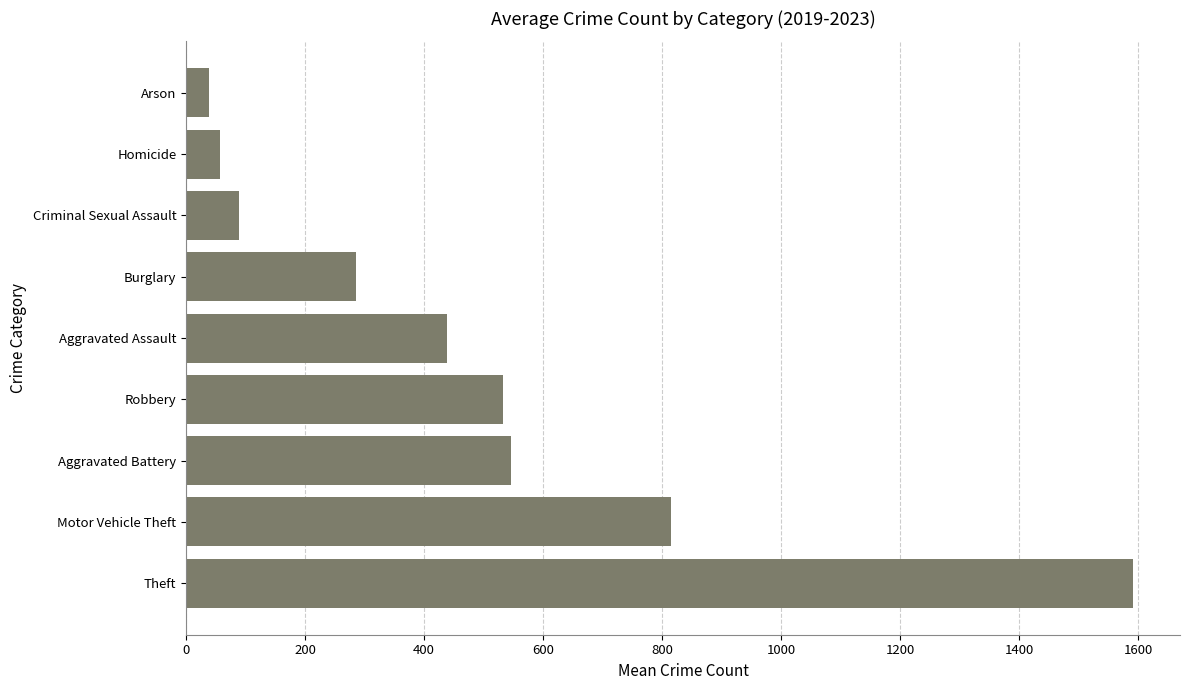

List the labels in order of value, smallest first.

Arson, Homicide, Criminal Sexual Assault, Burglary, Aggravated Assault, Robbery, Aggravated Battery, Motor Vehicle Theft, Theft